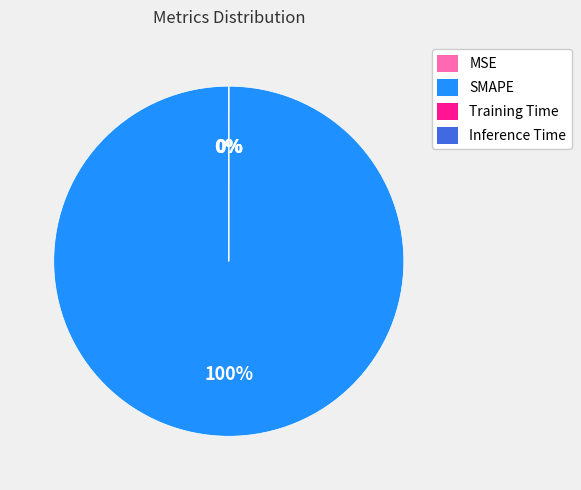

What is the largest slice in the pie chart?

SMAPE